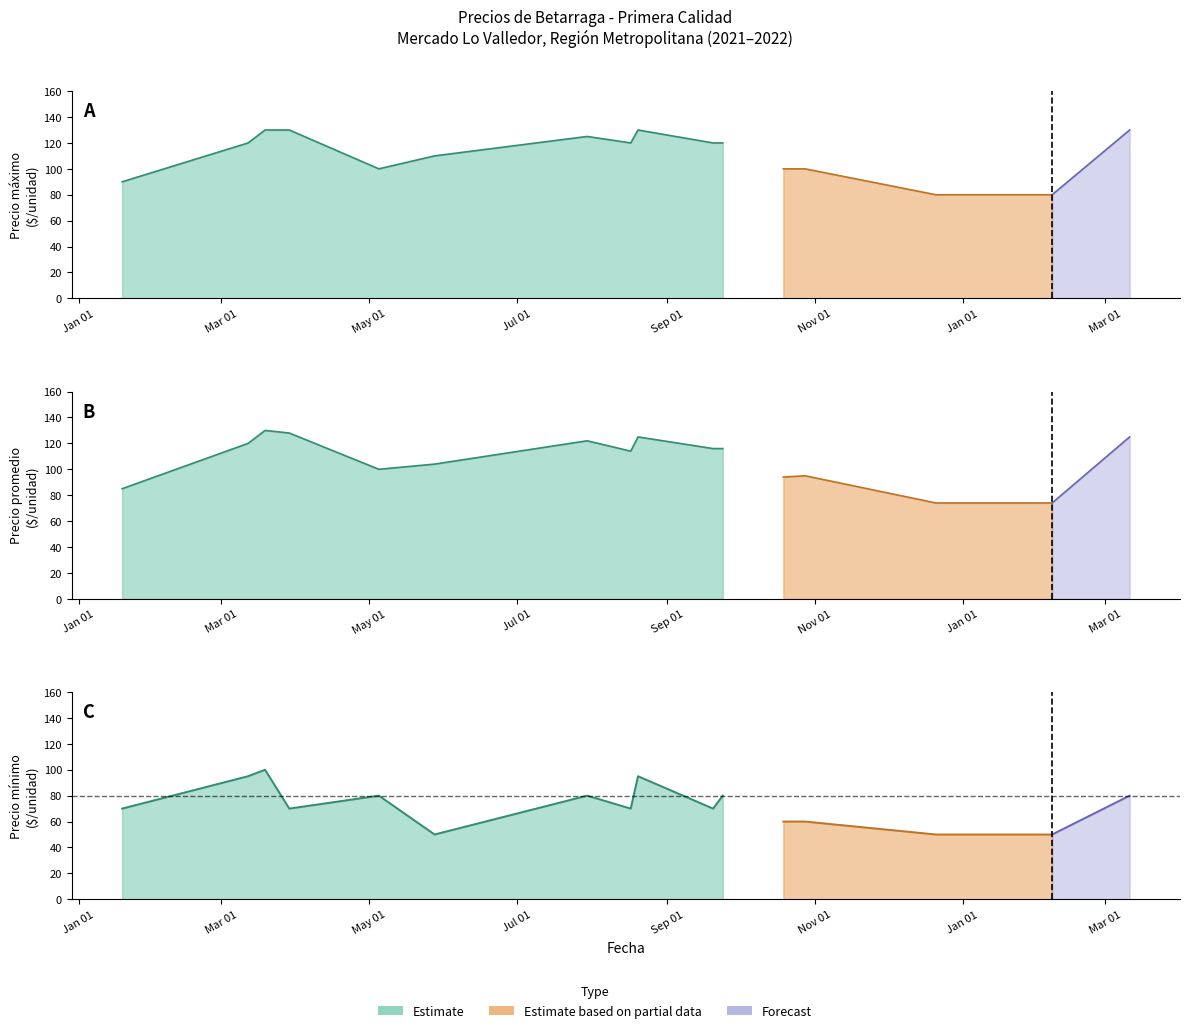

The value of Precio minimo at 2021-09-20 is 92. True or false?

False